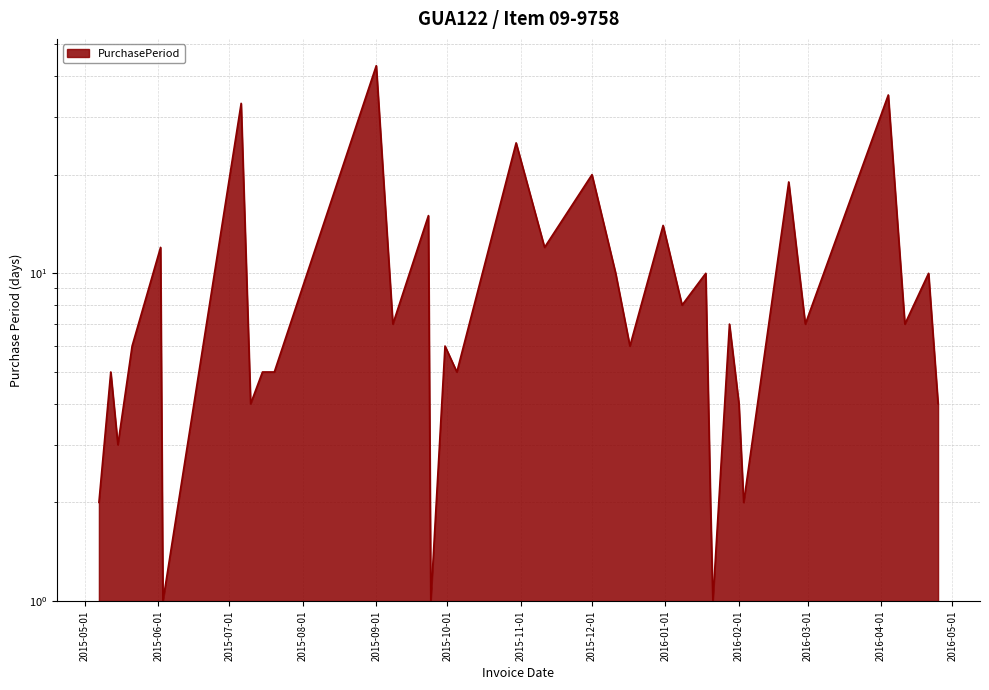

What is the approximate value at 2016-04-21?

10